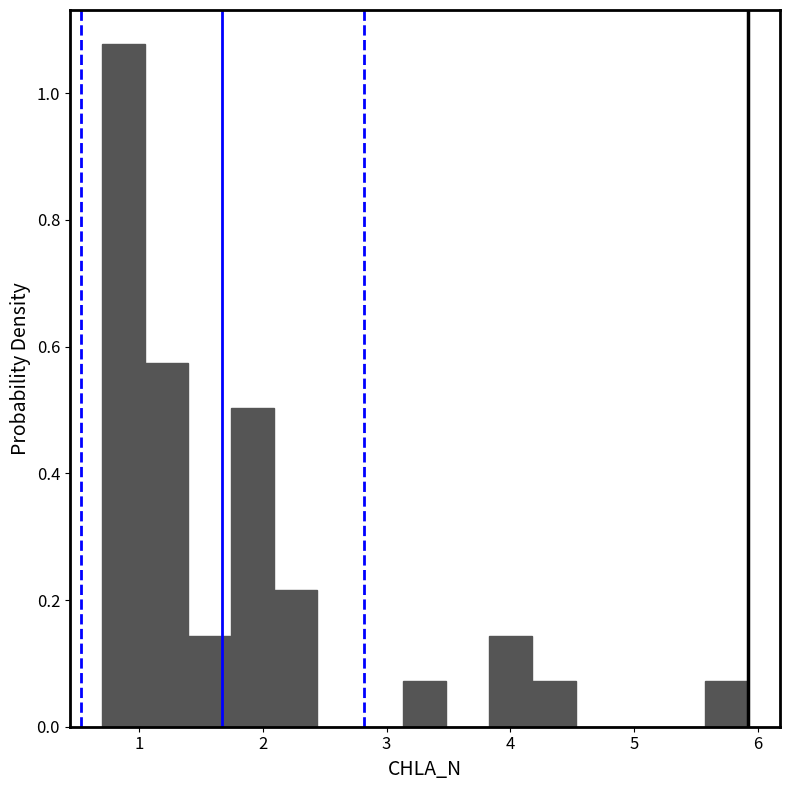

Read against the x-axis, roughly where is the centre of the tallest bar?

0.9